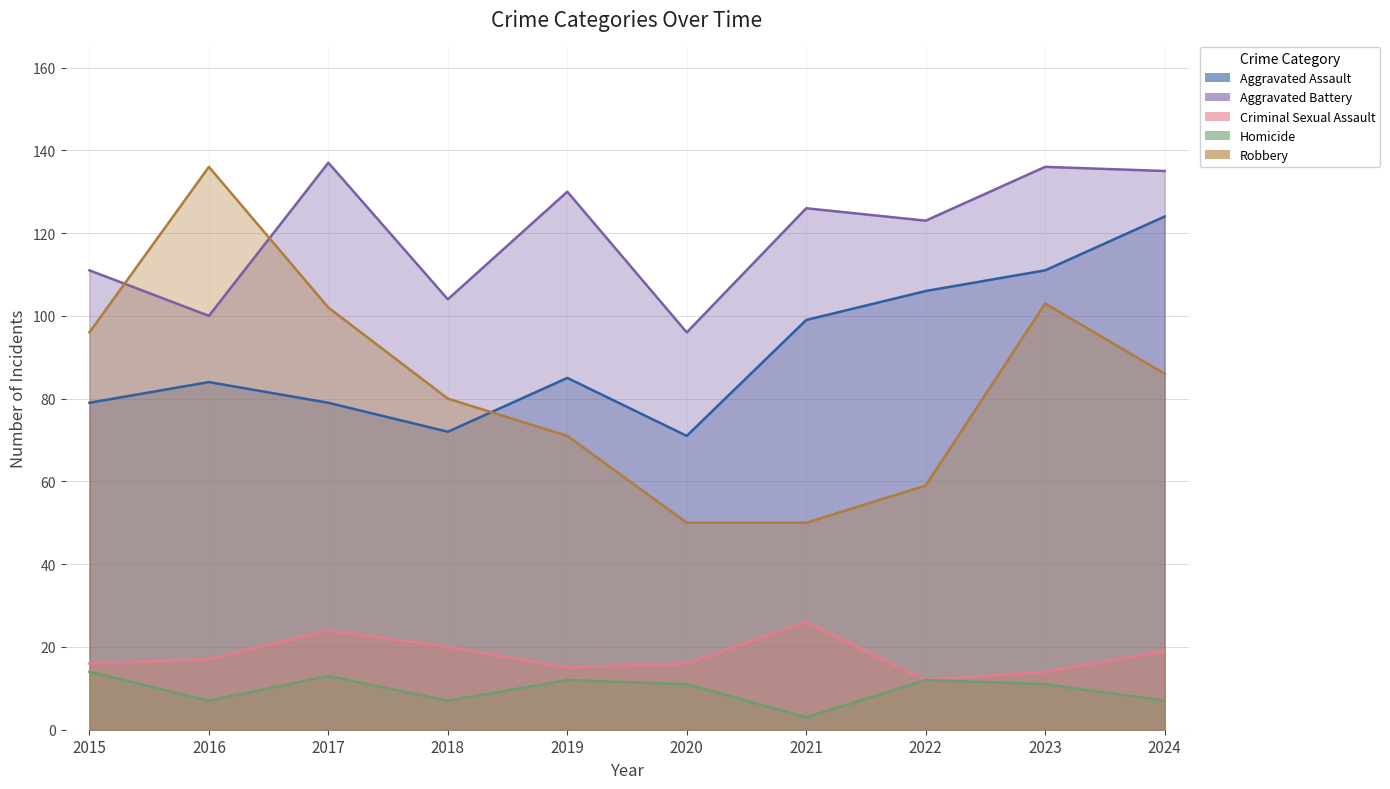

What is the difference between the second highest and second lowest values in the Homicide series?

6